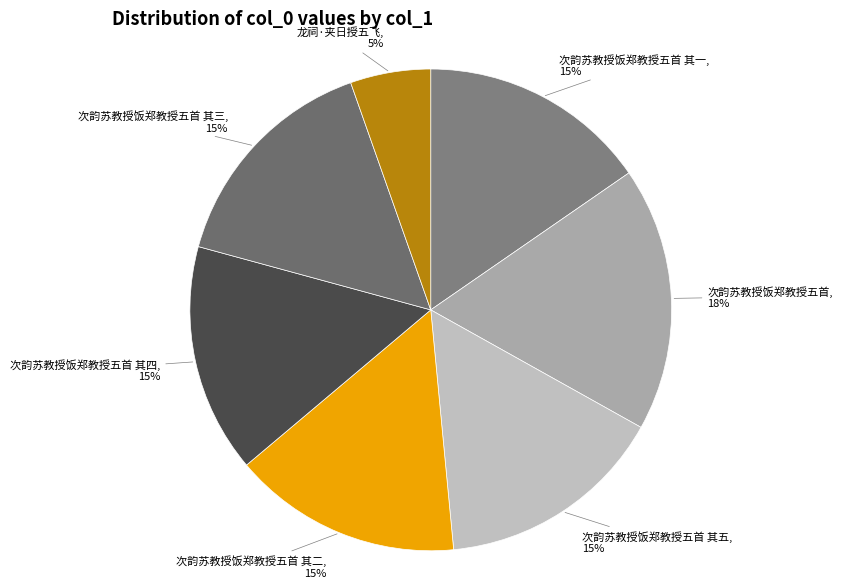

True or false: 次韵苏教授饭郑教授五首 其五 accounts for 25% of the total.

False